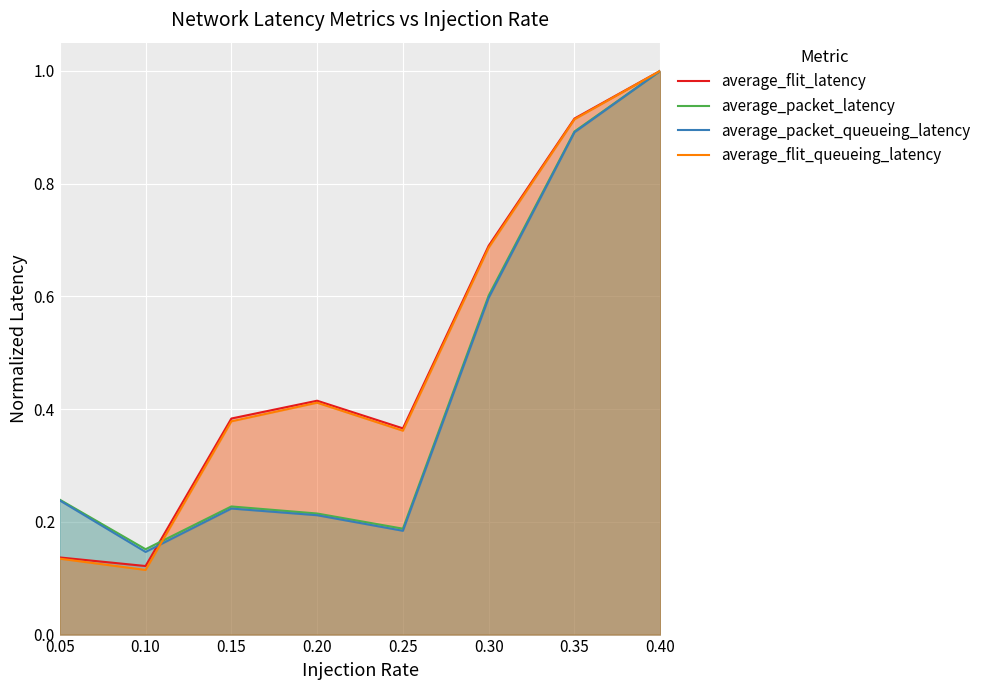

What is the difference between the highest and lowest values at 0.20?

0.2